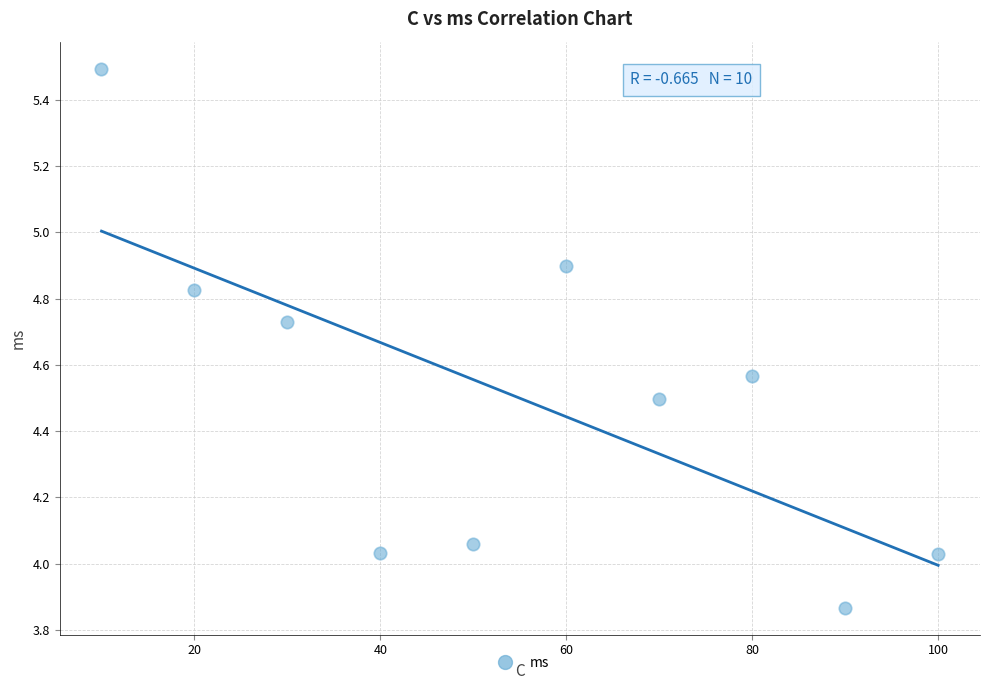

What is the average X value?

55.0